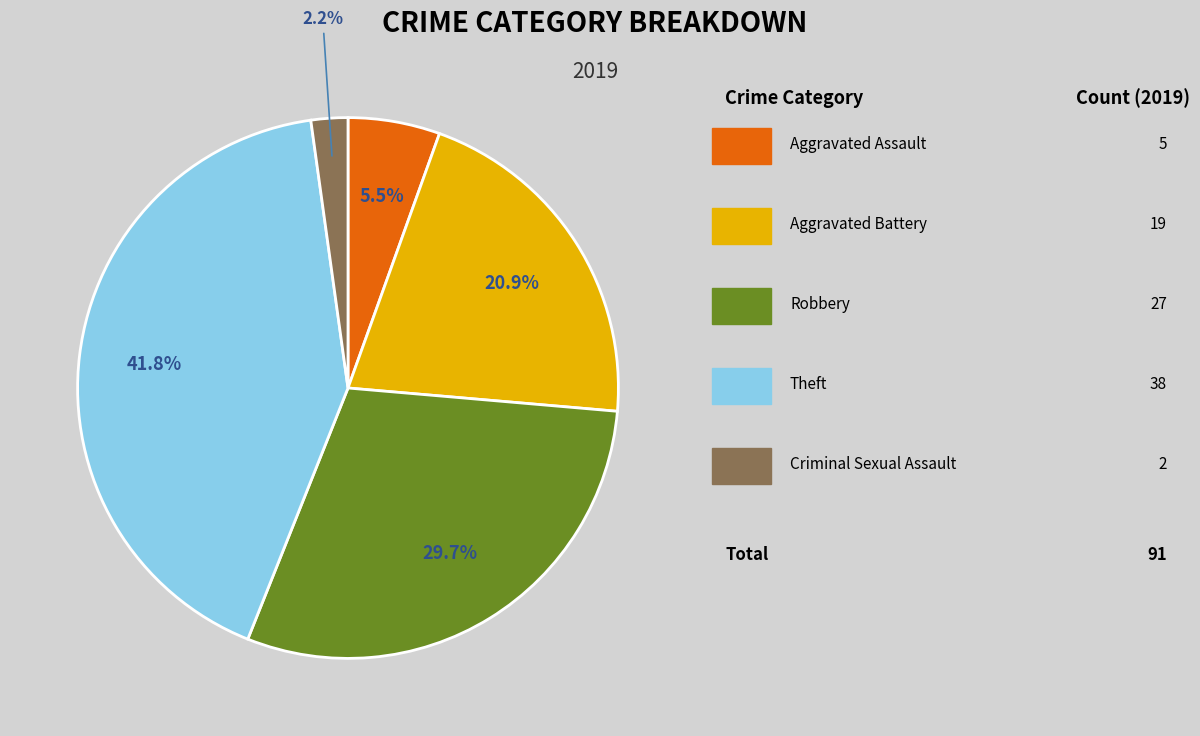

Is there a majority slice in this chart?

No